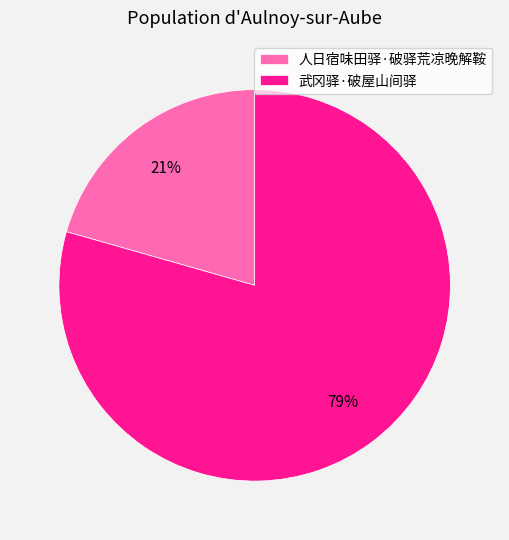

To the nearest percent, what is the combined percentage of 武冈驿·破屋山间驿 and 人日宿味田驿·破驿荒凉晚解鞍?

100%